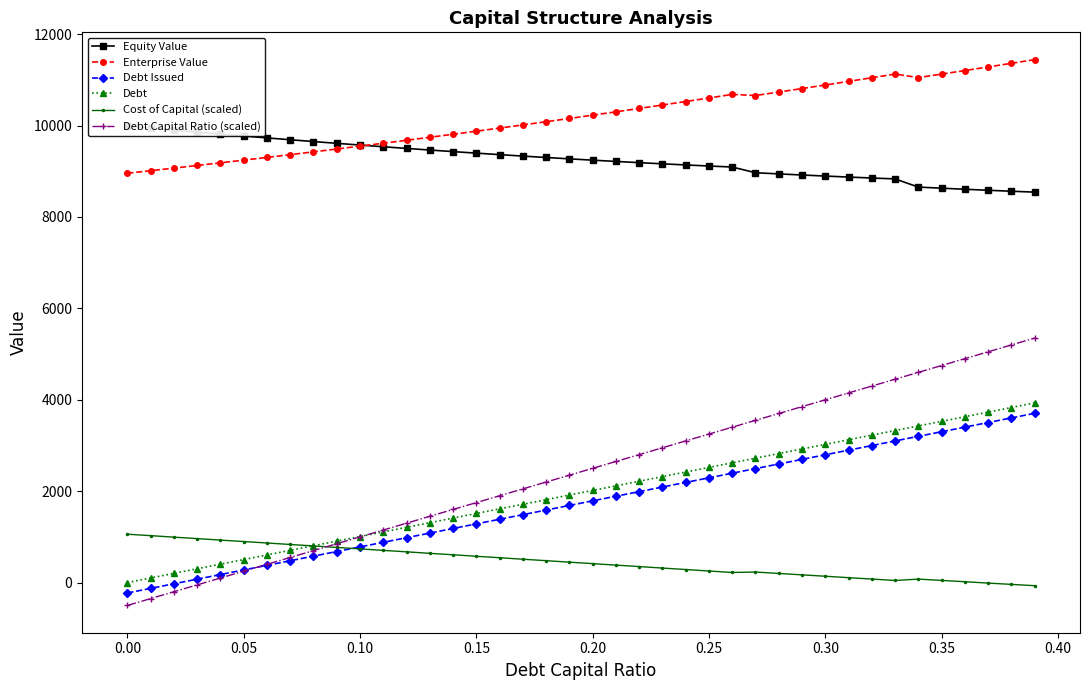

How many data points in Debt Issued are less than 1788?

20